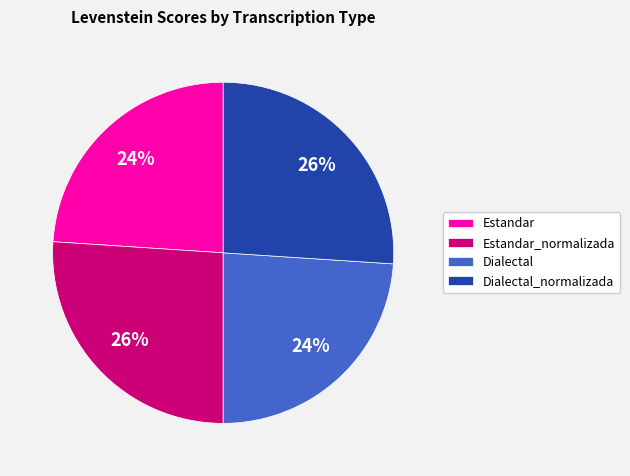

Is it true that Dialectal_normalizada is 41% of the pie?

False